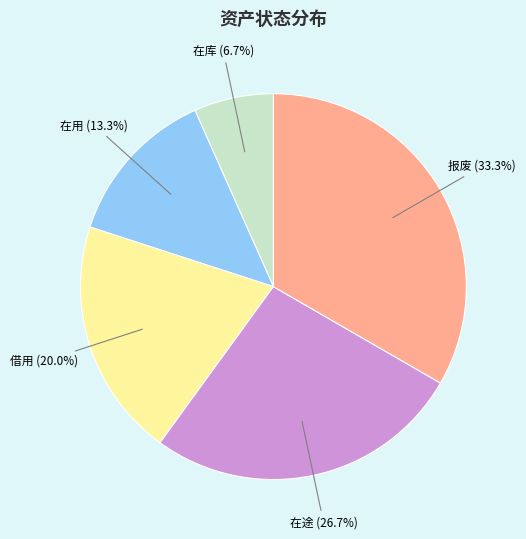

Is there a majority slice in this chart?

No